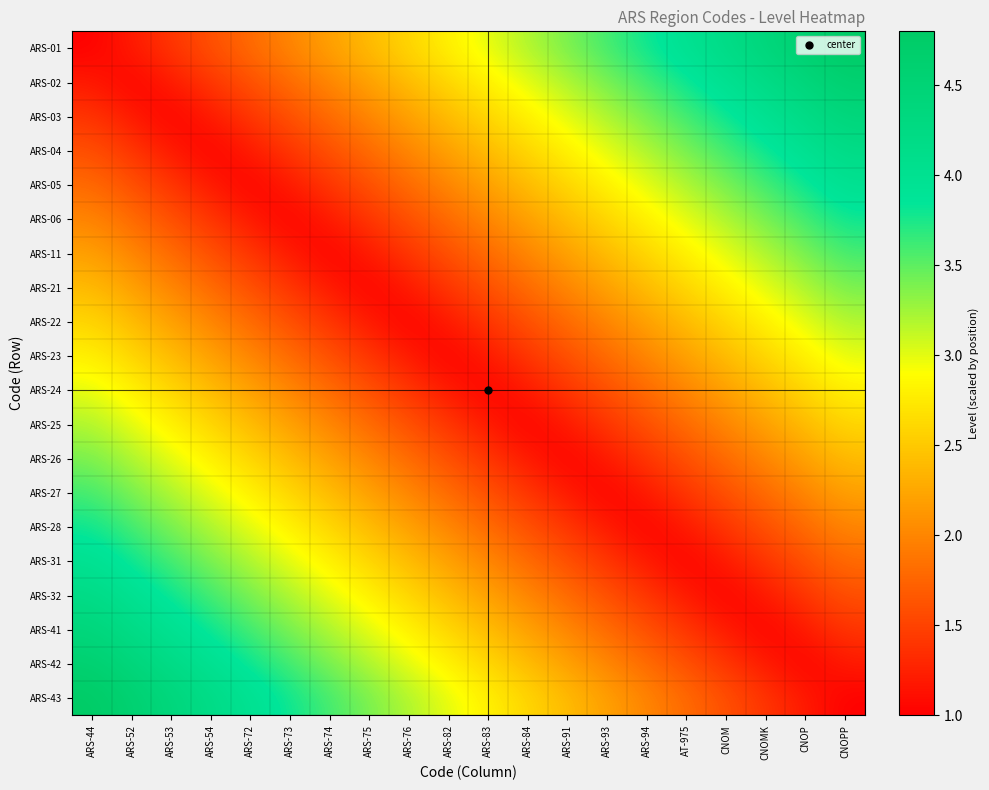

Which series has the largest range (max minus min)?

ARS-01